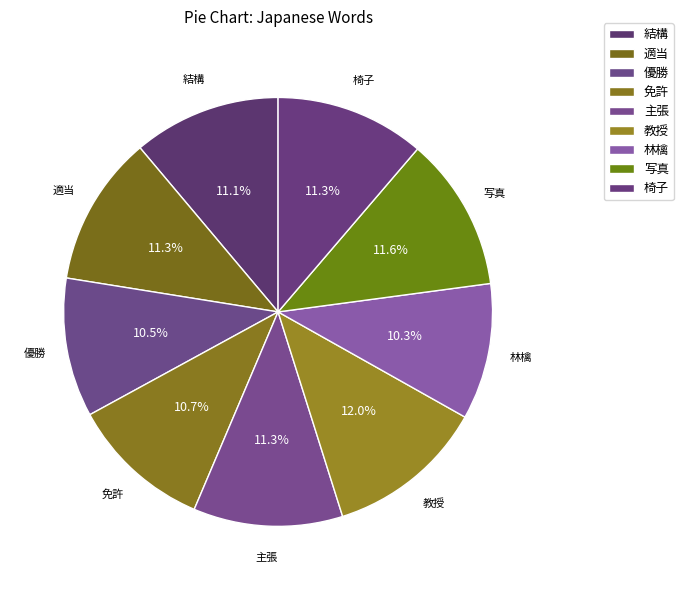

To the nearest percent, what portion does 結構 represent?

11%